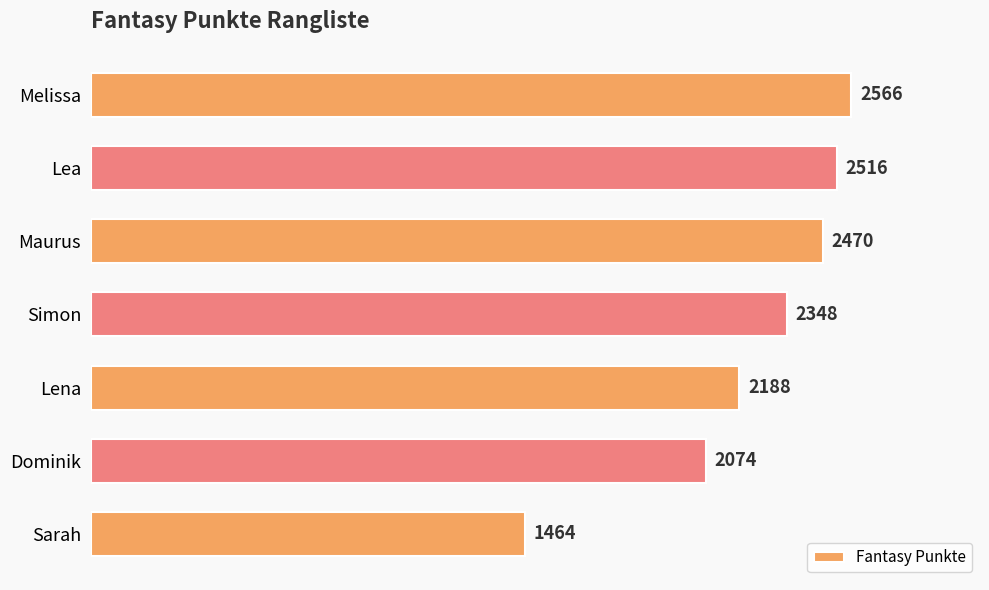

What is the change in value from Lena to Dominik?

-114